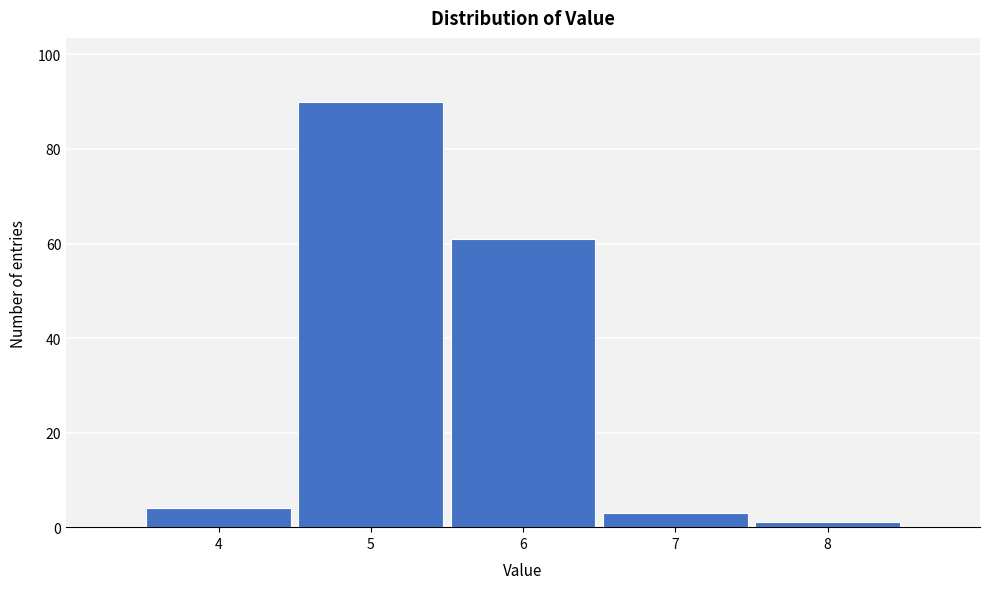

Reading left to right, what are all the values shown in this chart?

4	90	61	3	1